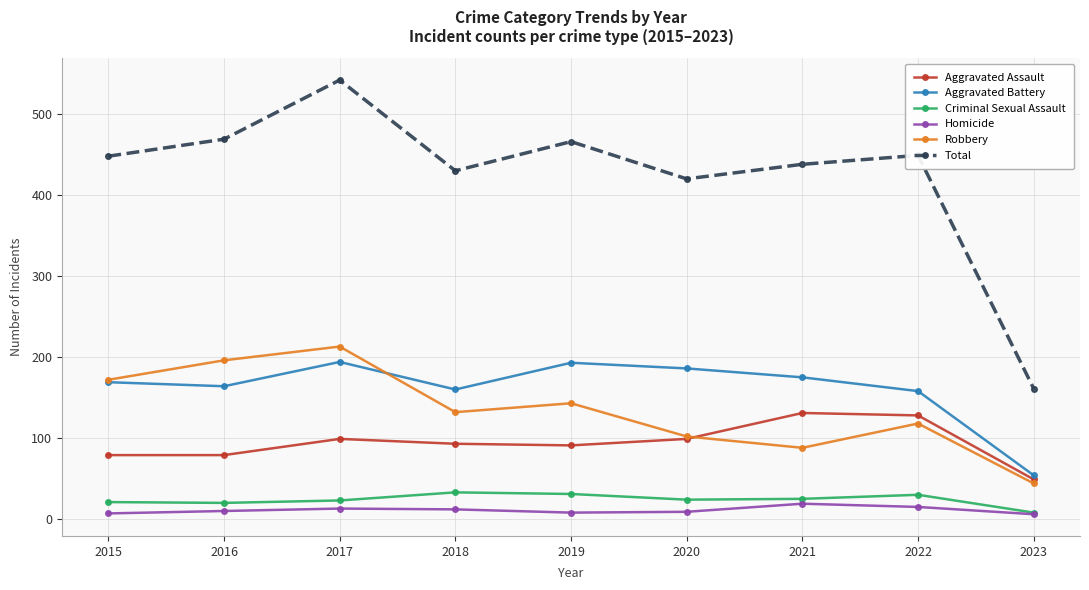

How many interior local peaks does the Total series have?

3